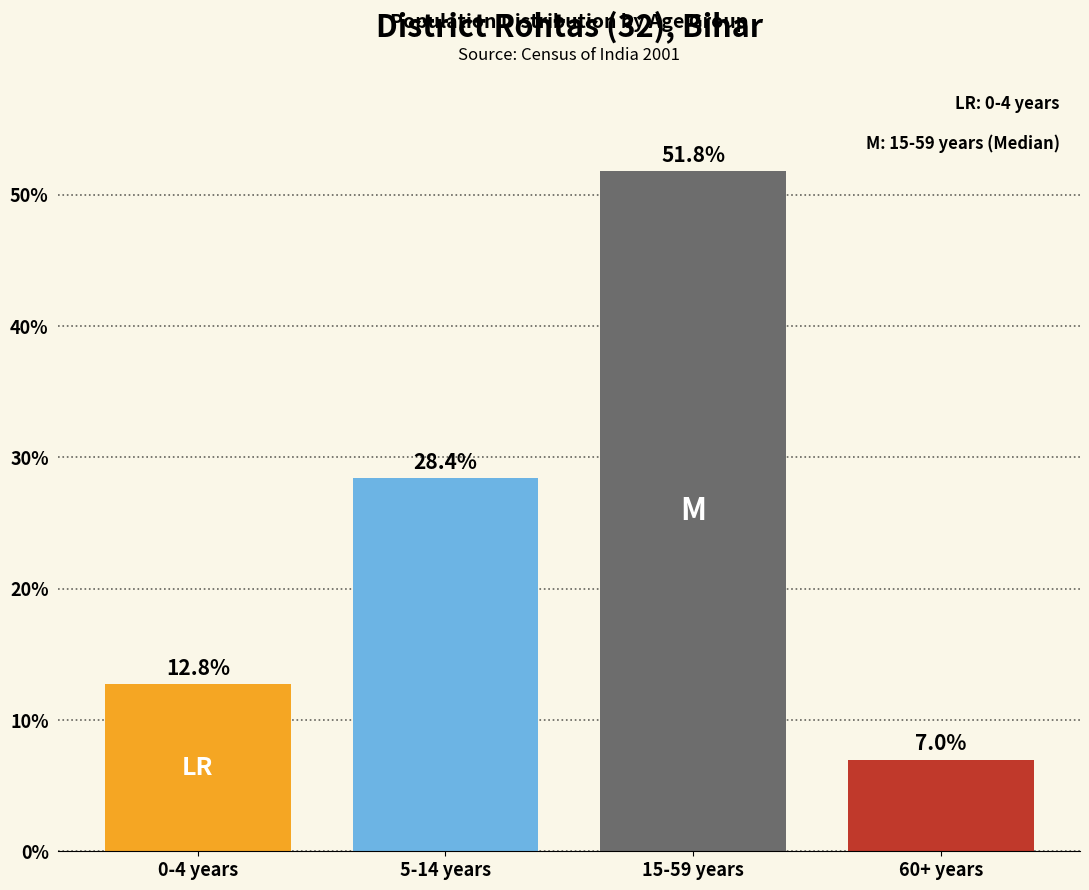

Reading left to right, transcribe all the data shown in this chart.

0-4 years=12.8	5-14 years=28.4	15-59 years=51.8	60+ years=7.0